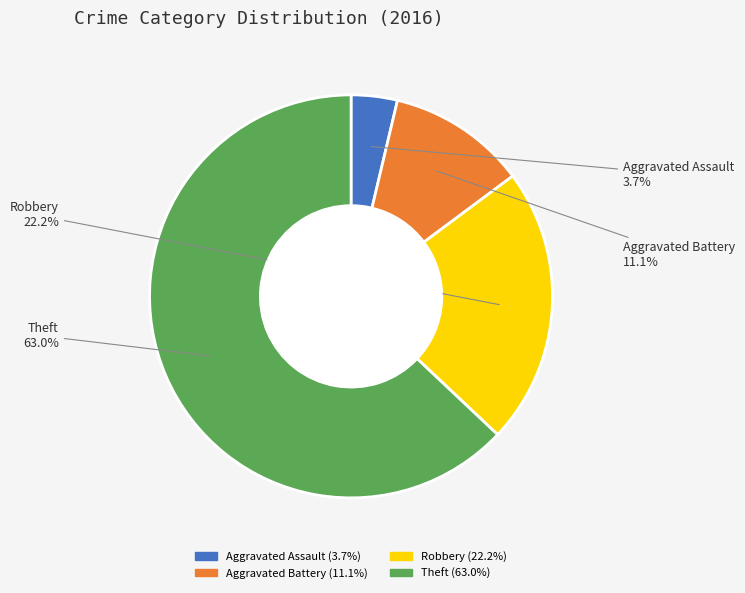

To the nearest percent, what is the difference between the Robbery and Aggravated Assault slice percentages?

19%